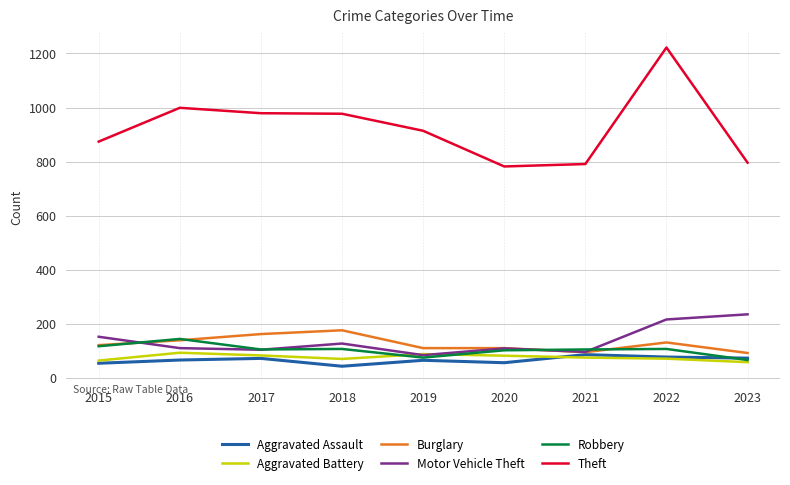

Read the Motor Vehicle Theft value at 2023.

235